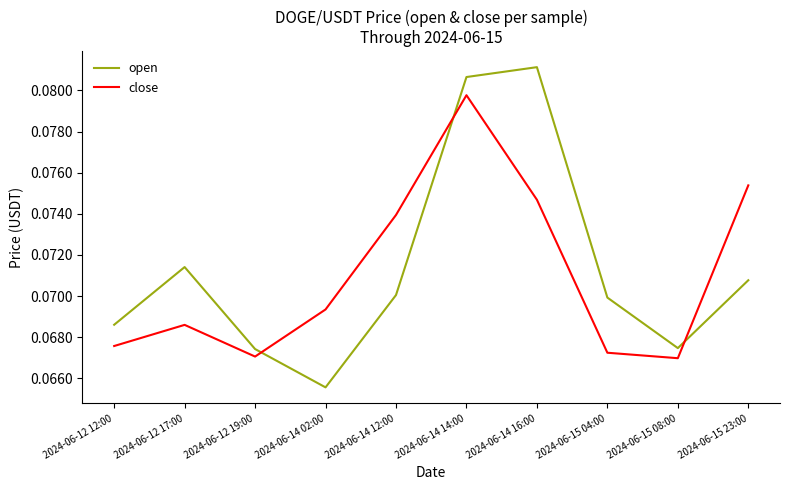

True or false: open has more than 0 interior local peaks.

True